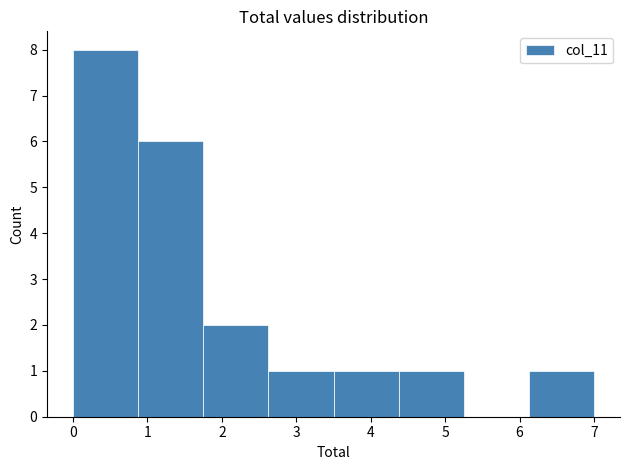

Which range on the x-axis has the tallest bar?

0.0 to 0.9